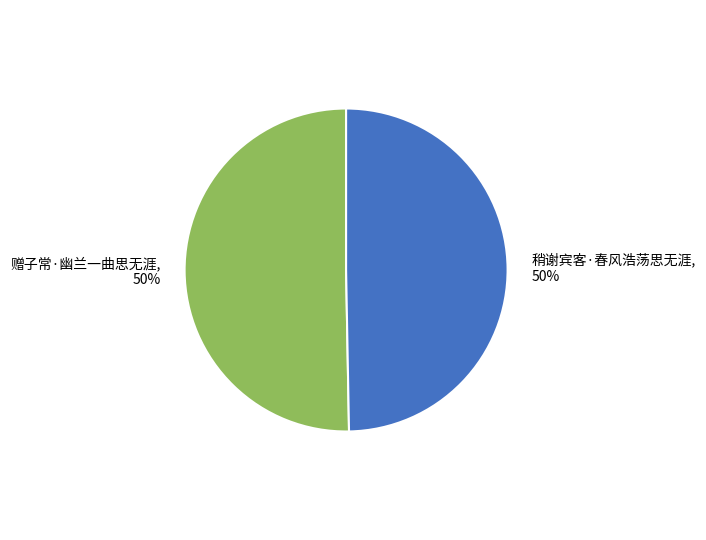

True or false: 赠子常·幽兰一曲思无涯 accounts for 50% of the total.

True